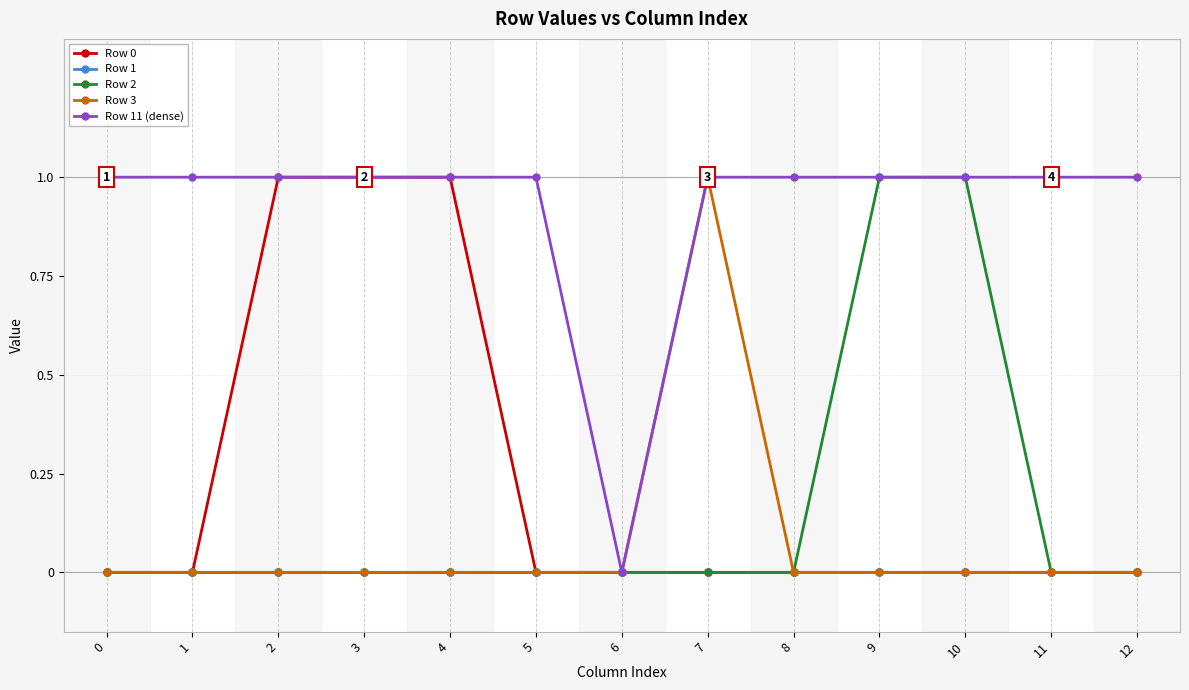

What is the spread (max minus min) of values at 7?

1